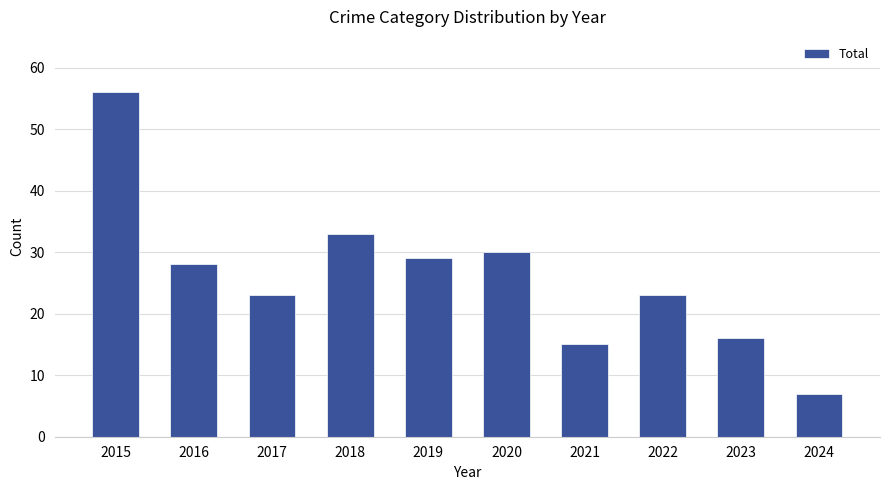

Reading left to right, what are all the values shown in this chart?

56	28	23	33	29	30	15	23	16	7